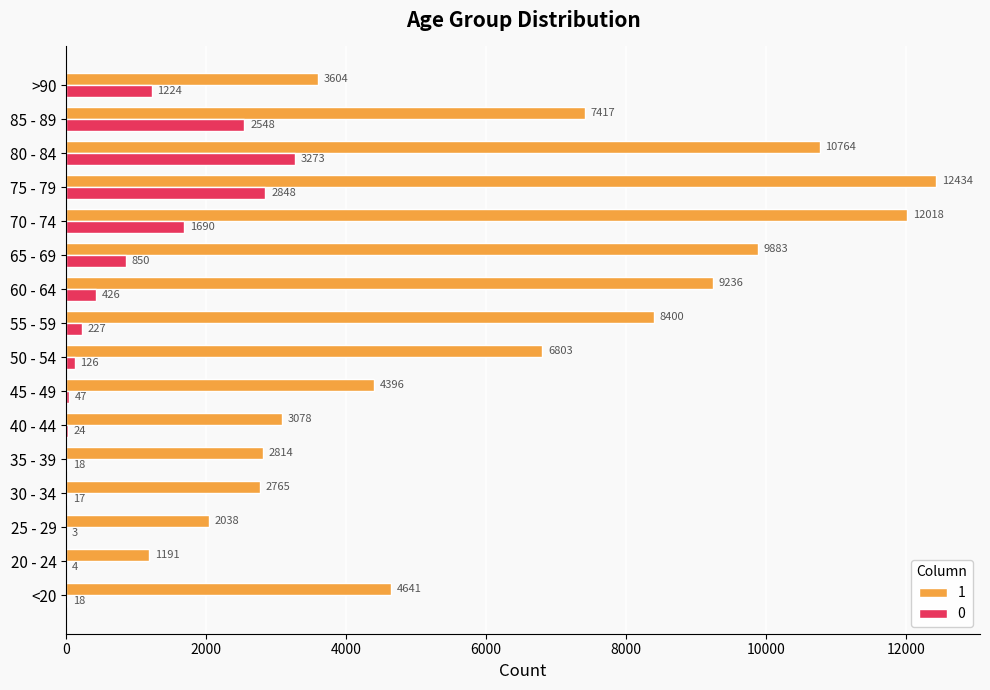

What is the sum of all 0 values?

13343